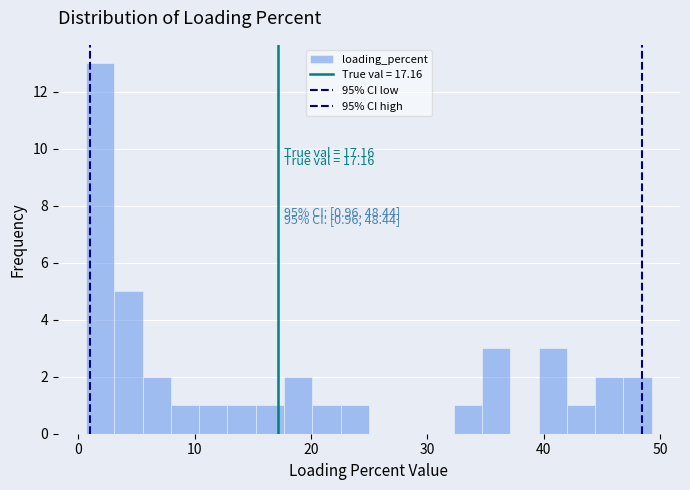

Read against the x-axis, roughly where is the centre of the tallest bar?

2